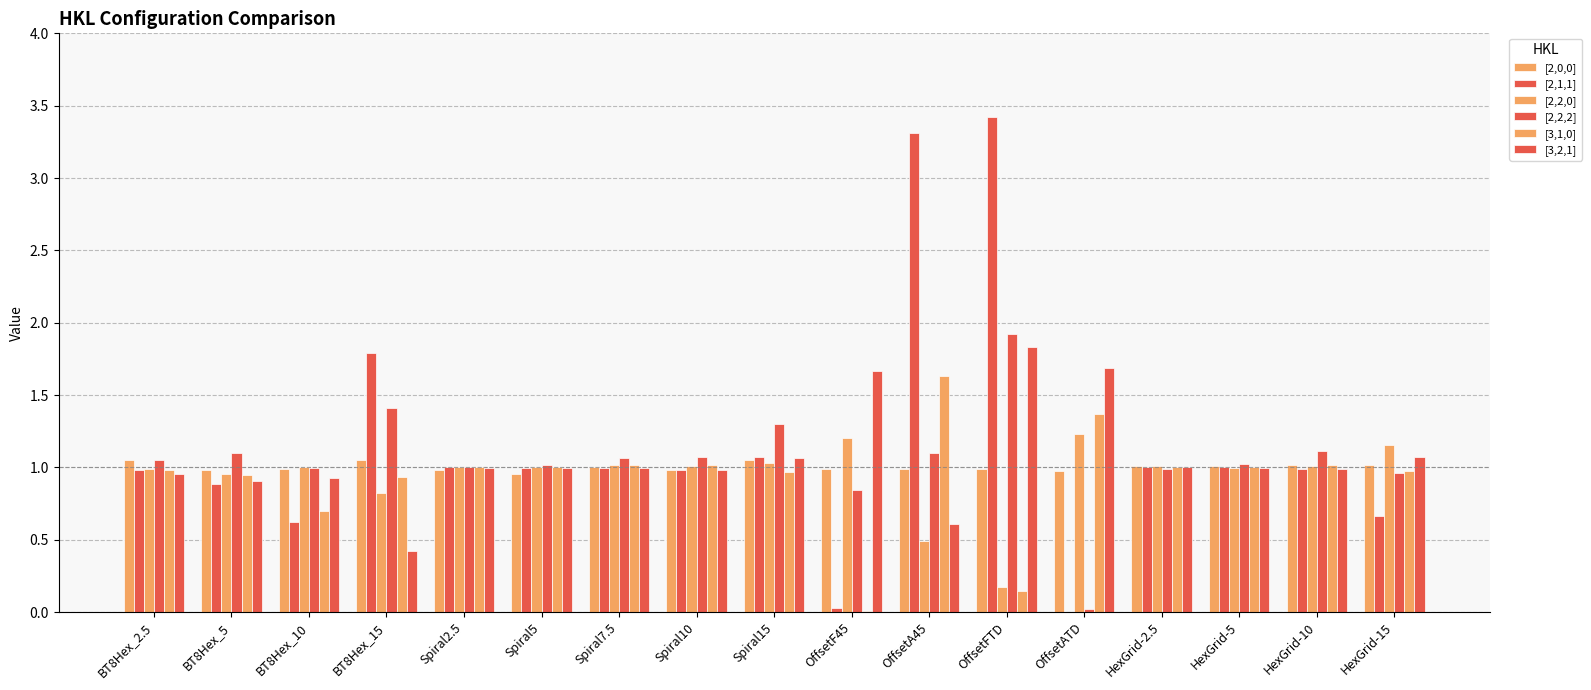

Are the bars grouped side by side (vs. stacked)?

Yes